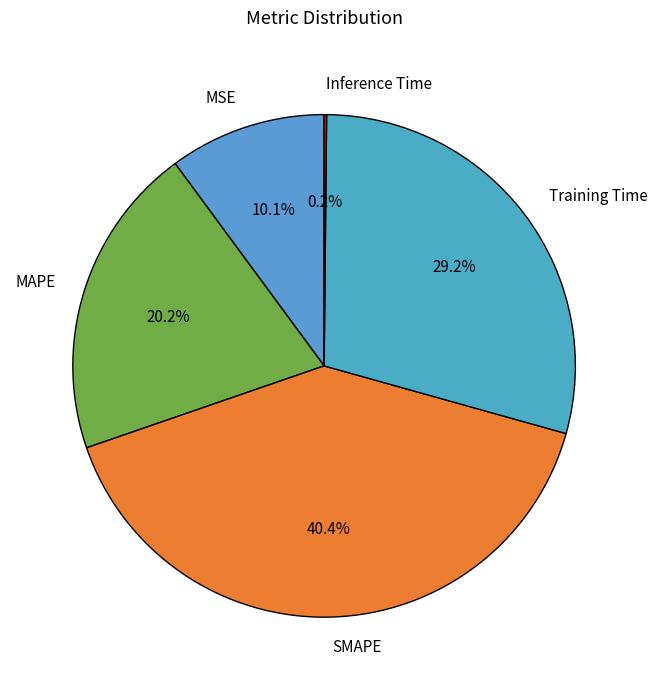

What portion of the pie excludes Training Time?

70.8%